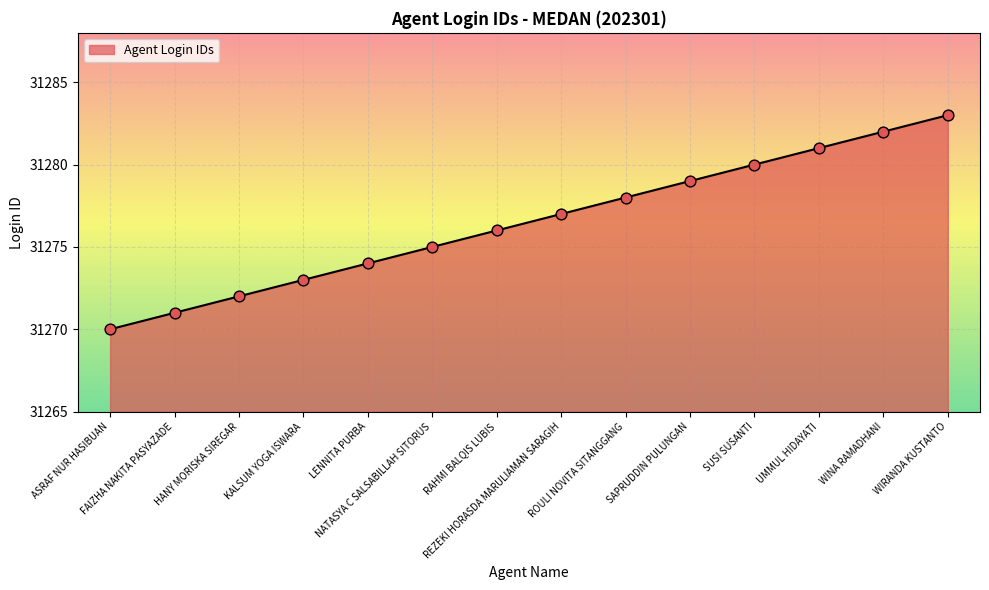

What is the ratio of the value at UMMUL HIDAYATI to the value at WIRANDA KUSTANTO?

1.0